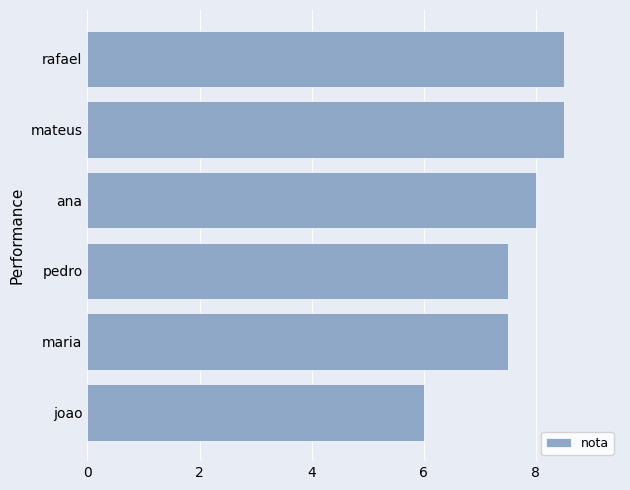

Are the bars horizontal?

Yes